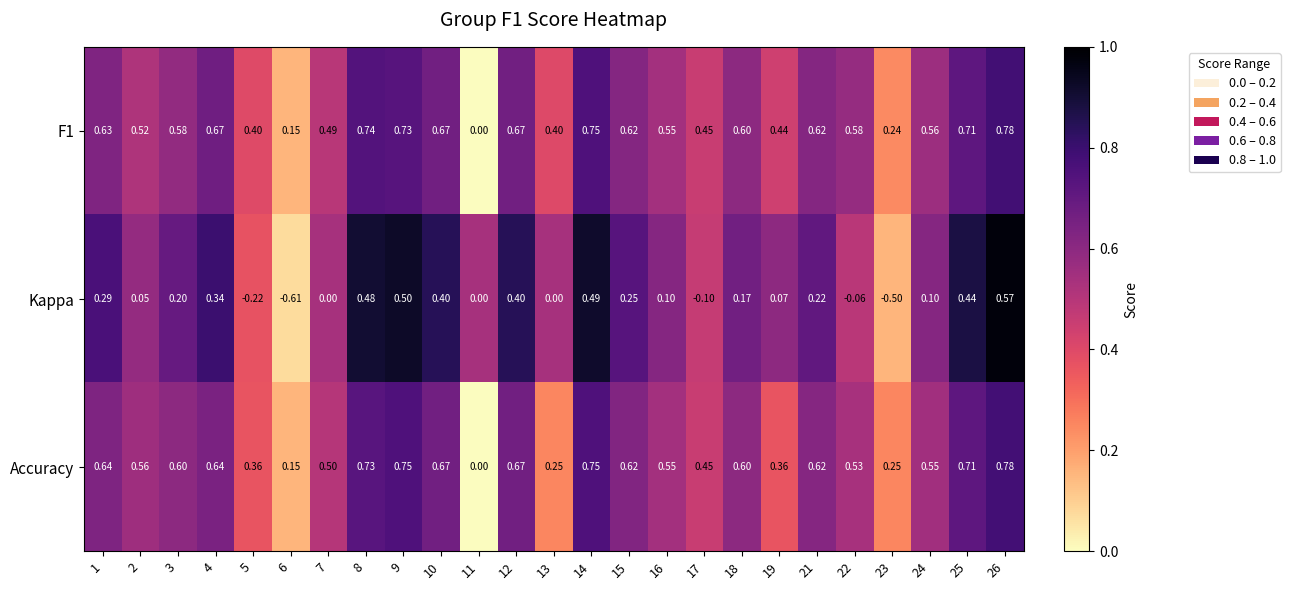

Which series has the largest range (max minus min)?

Kappa